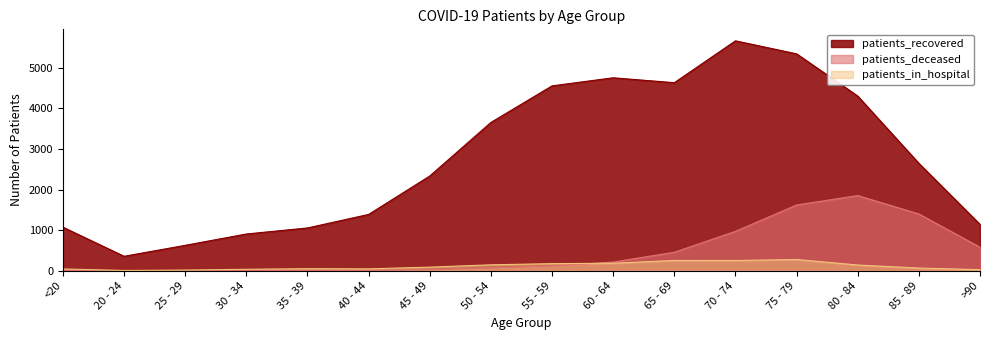

What is the highest value of the patients_in_hospital series?

278